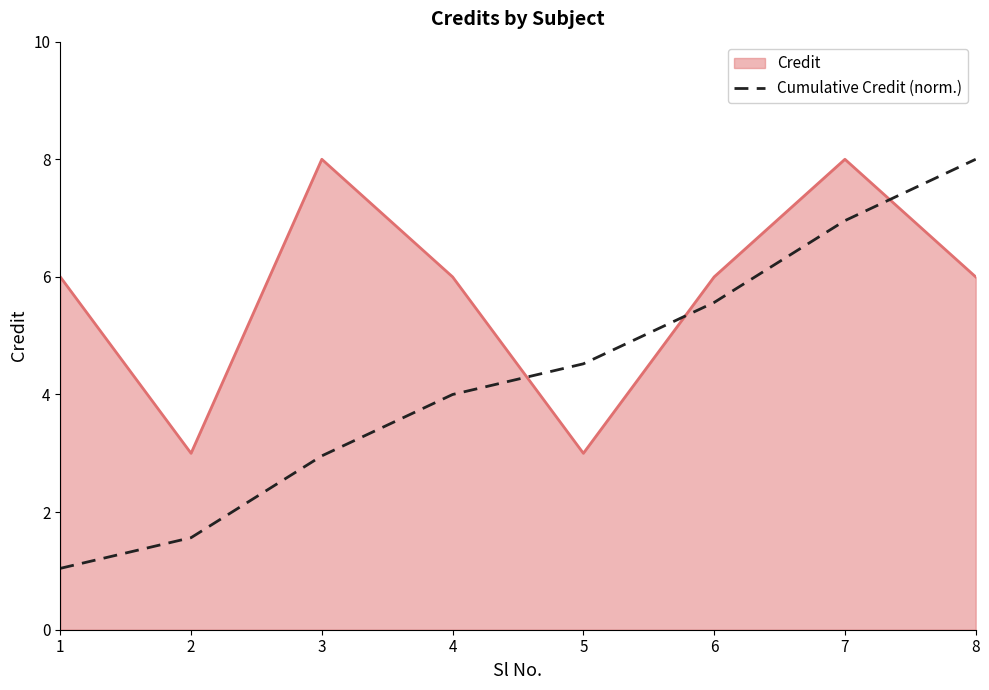

Which series has the largest range (max minus min)?

Cumulative Credit (norm.)